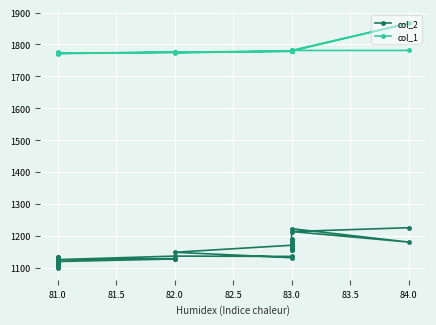

What is the highest value of the col_2 series?

1225